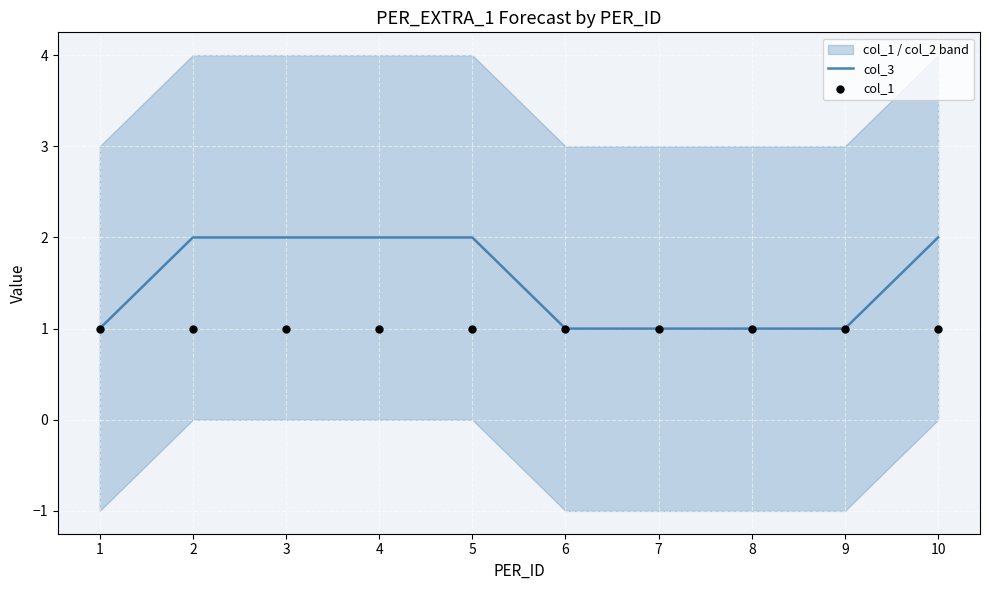

Is the value of col_1 at 5 greater than the value of col_3 at 5?

No